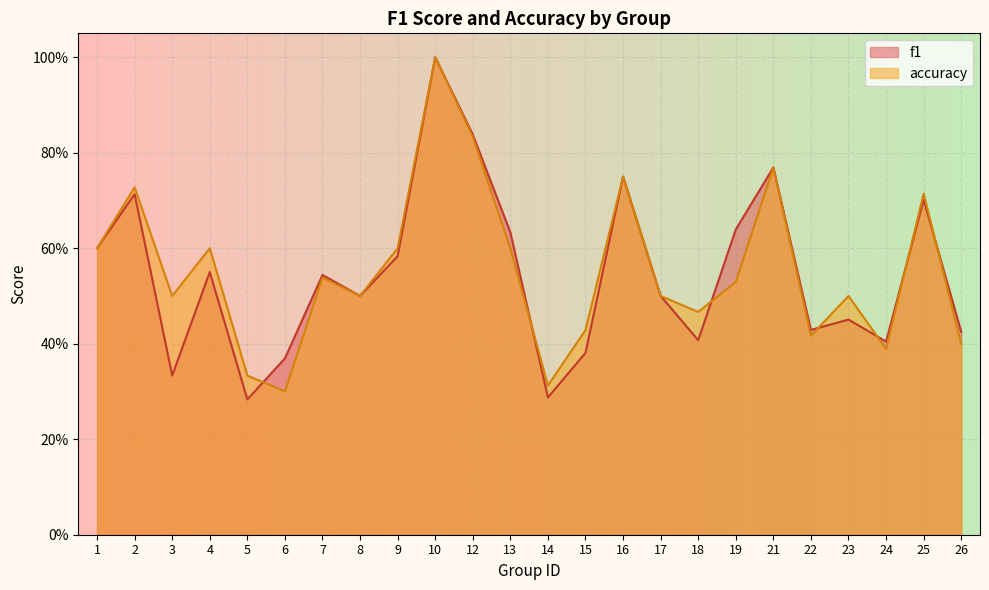

What is the difference between the second highest and second lowest values in the f1 series?

0.6